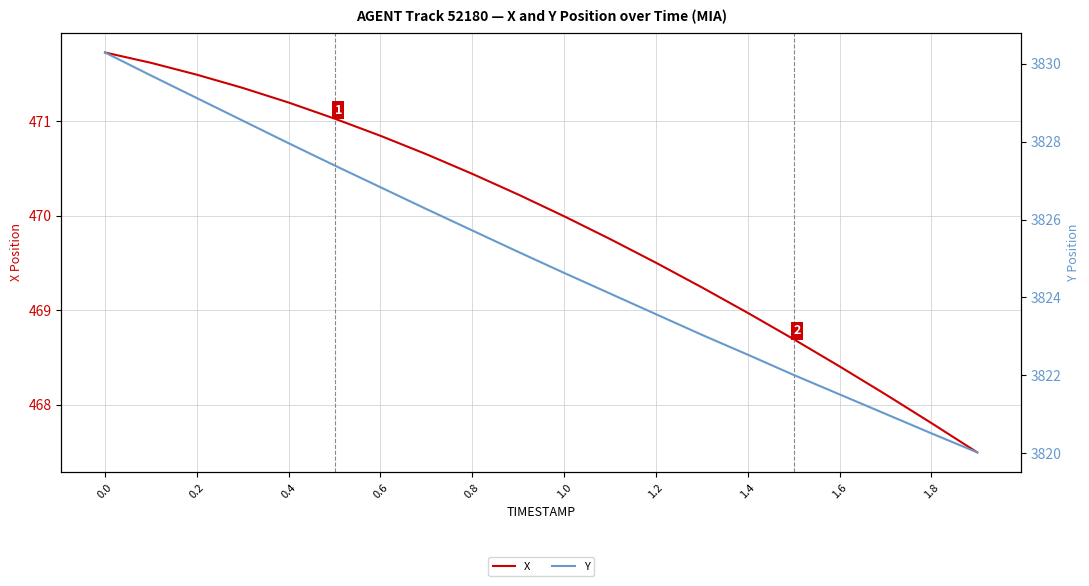

True or false: Y and X cross at least once.

False